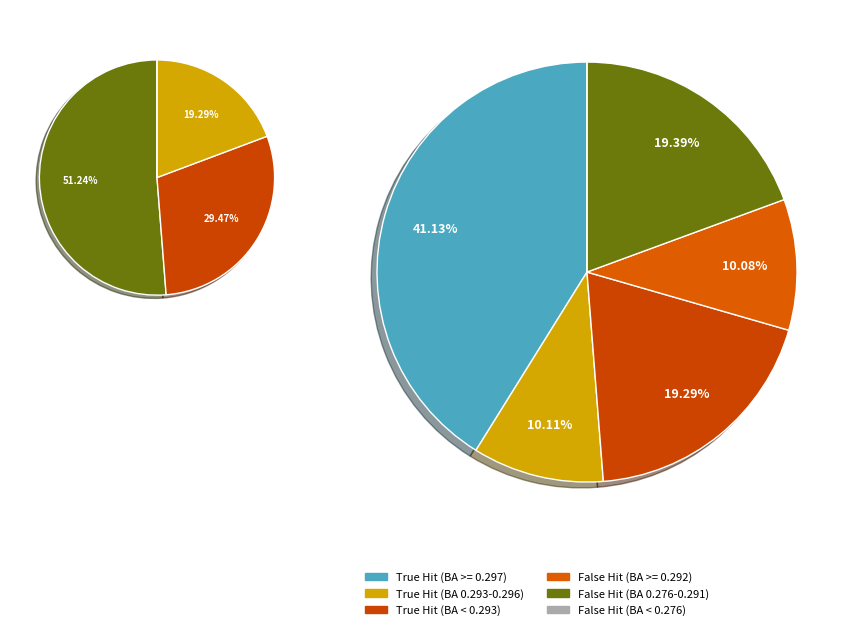

Does Yunel Escobar account for over 50% of the chart?

No